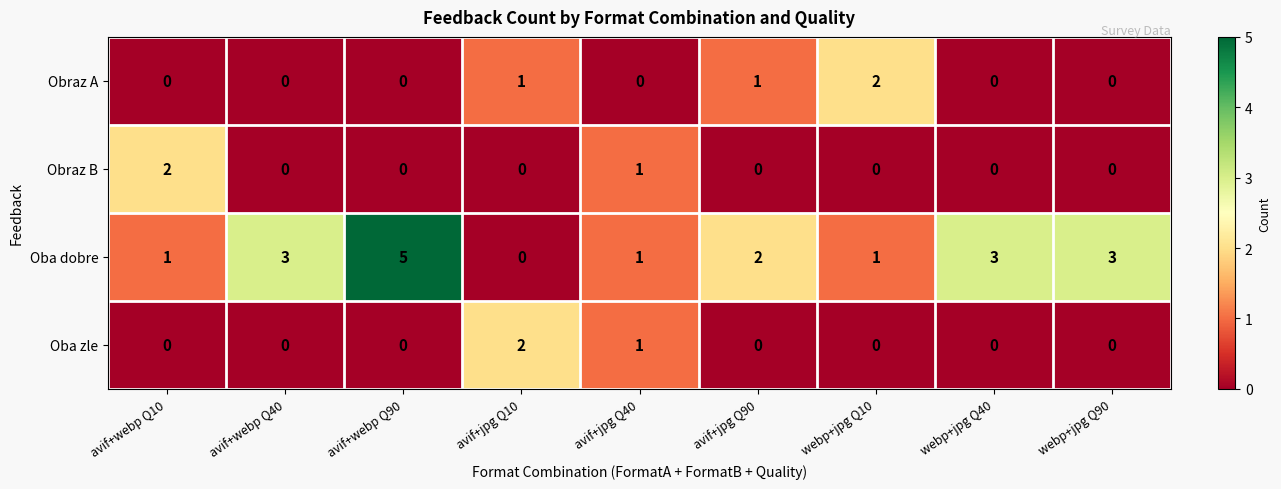

True or false: Obraz A has a value of 1 at webp+jpg Q90.

False